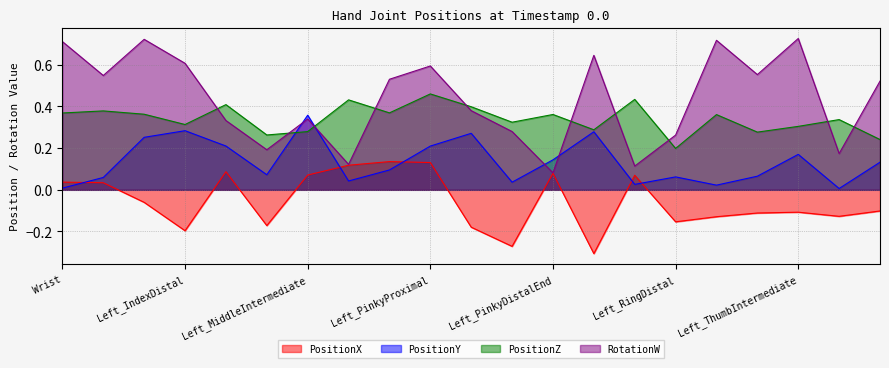

How many values in PositionX are below zero?

12